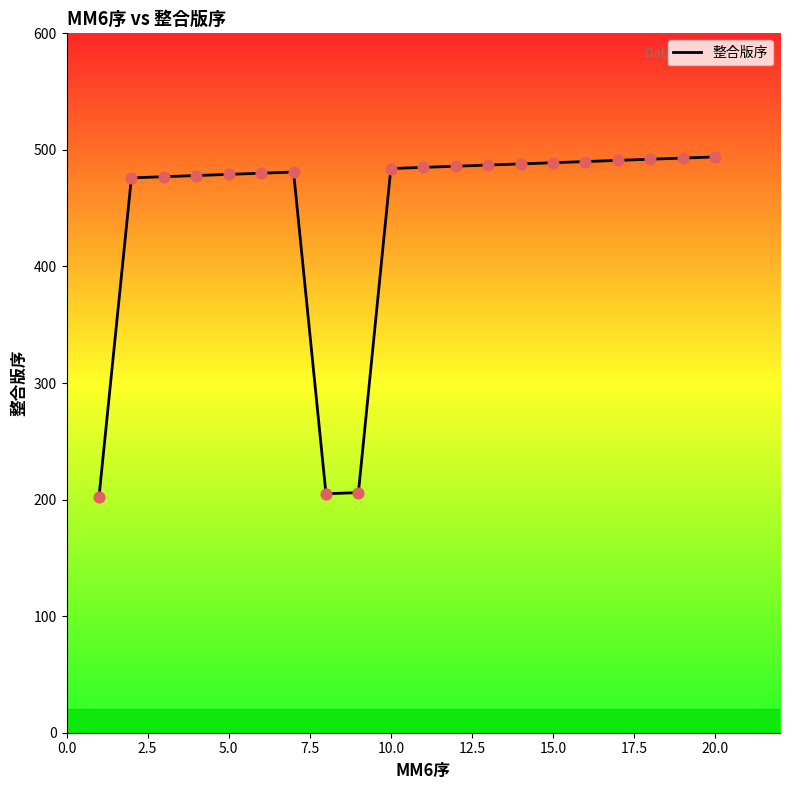

What is the maximum value shown in the chart?

494